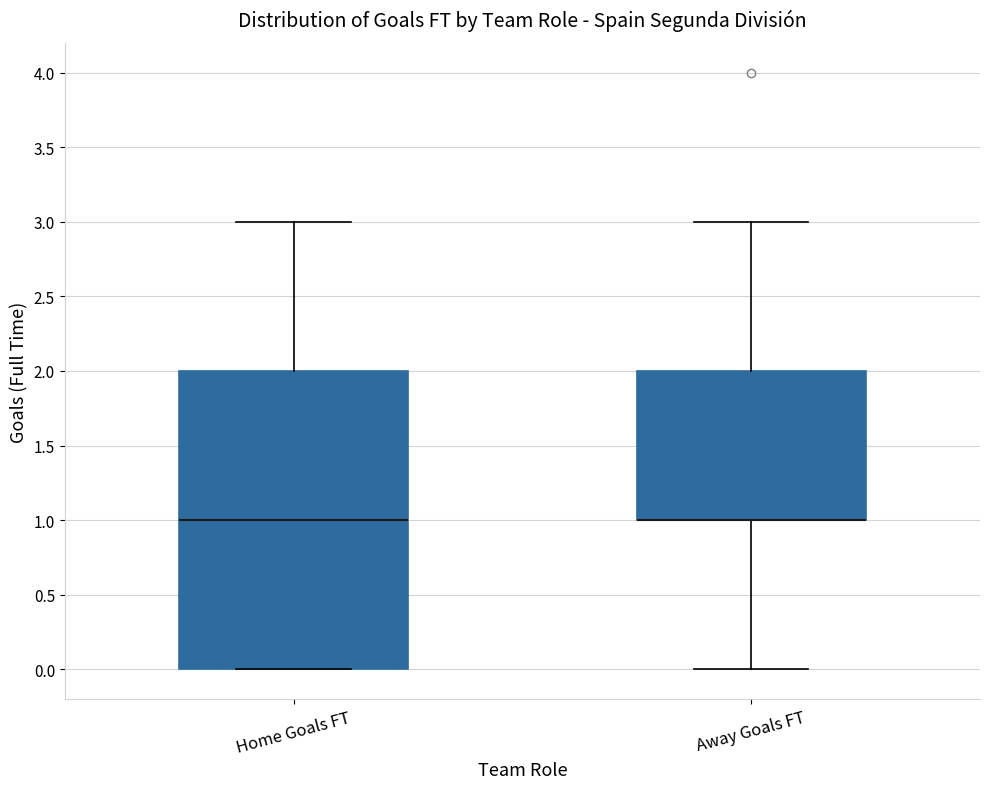

Which box is the tallest, from its lower edge to its upper edge?

Home Goals FT